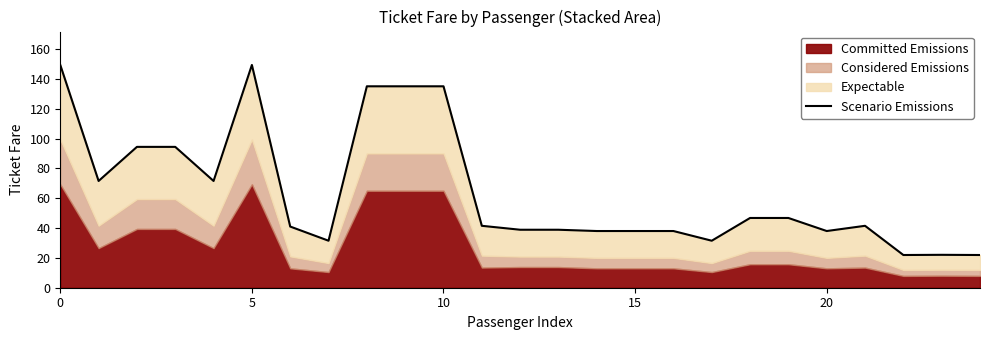

How many lines are shown in the chart?

1